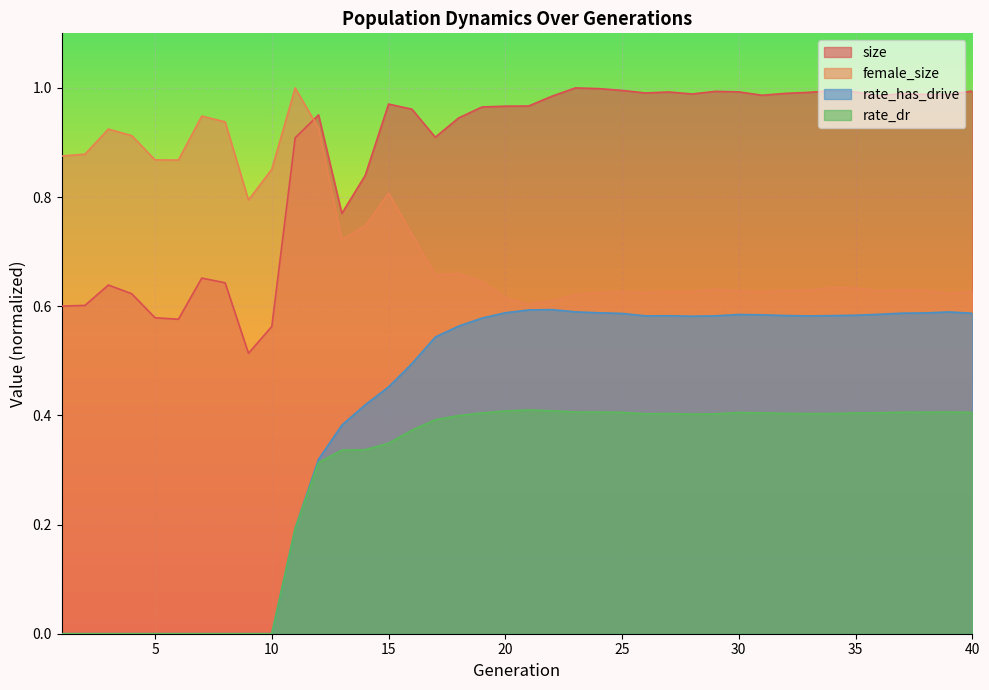

How many interior local valleys does the rate_has_drive series have?

3